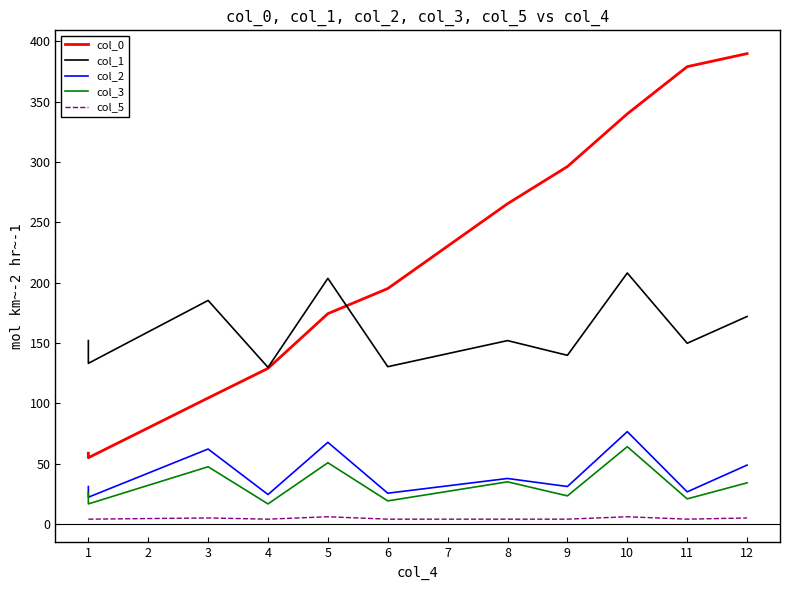

How many interior local peaks does the col_3 series have?

4